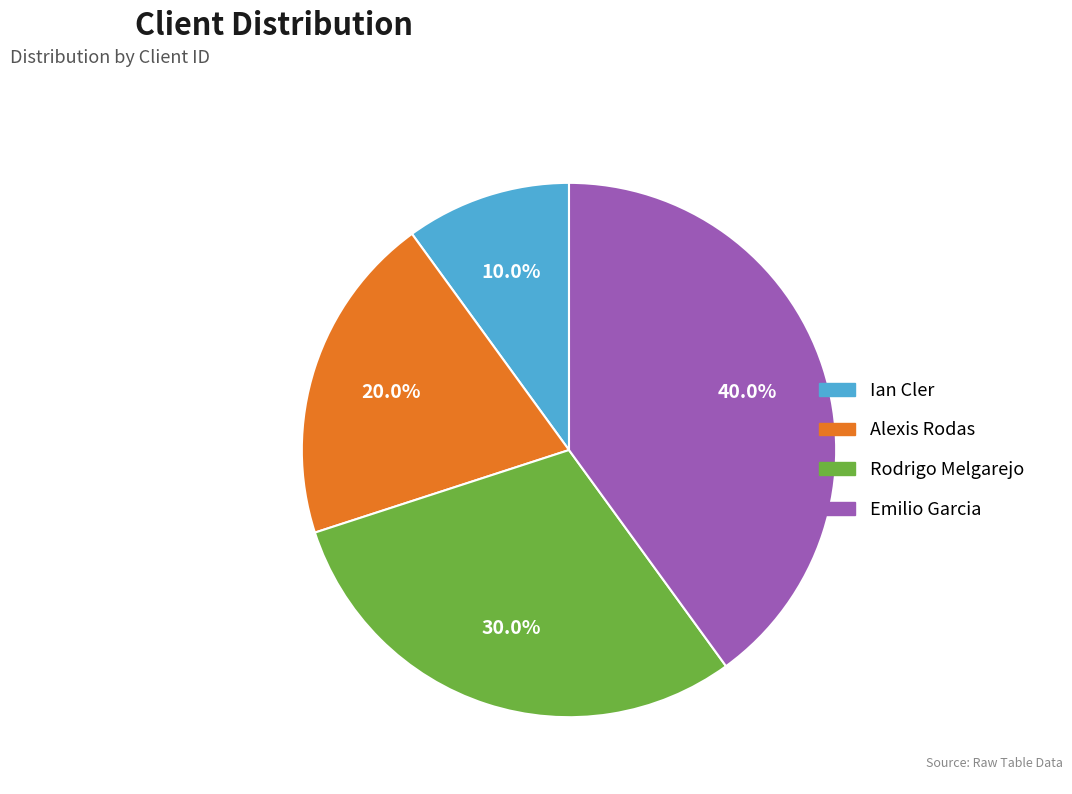

Which category has the smallest portion of the pie?

Ian Cler